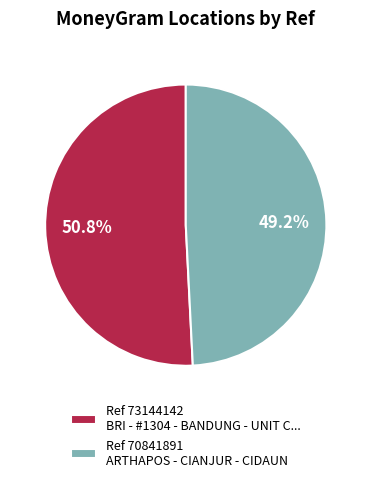

Rank the categories by value from highest to lowest.

Ref 73144142 BRI - #1304 - BANDUNG - UNIT C..., Ref 70841891 ARTHAPOS - CIANJUR - CIDAUN